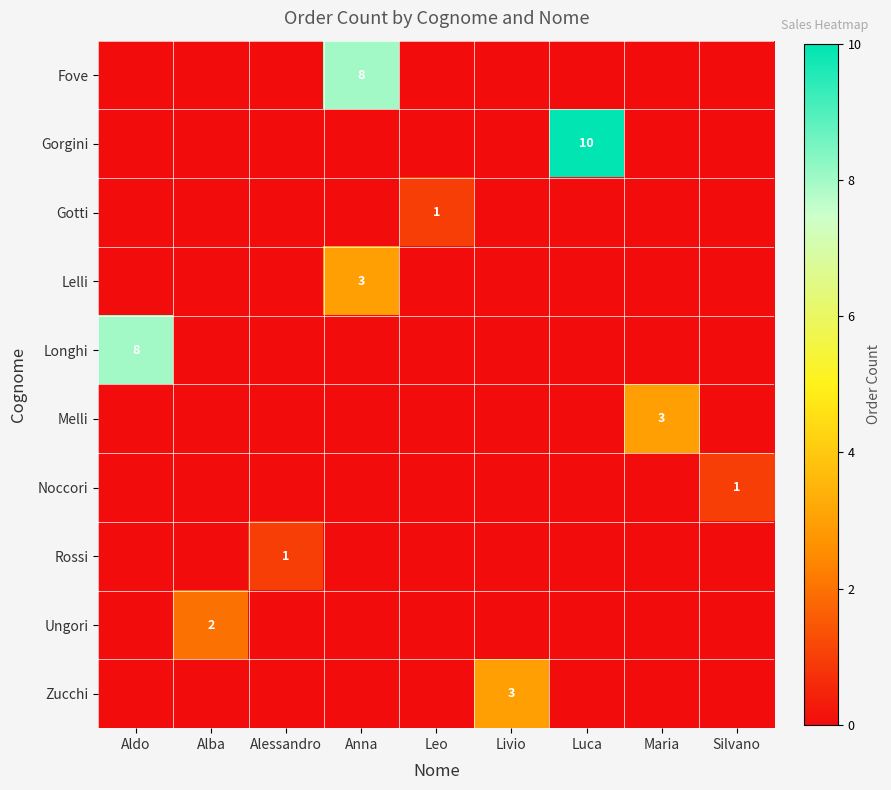

The value of Zucchi at Maria is 0. True or false?

True